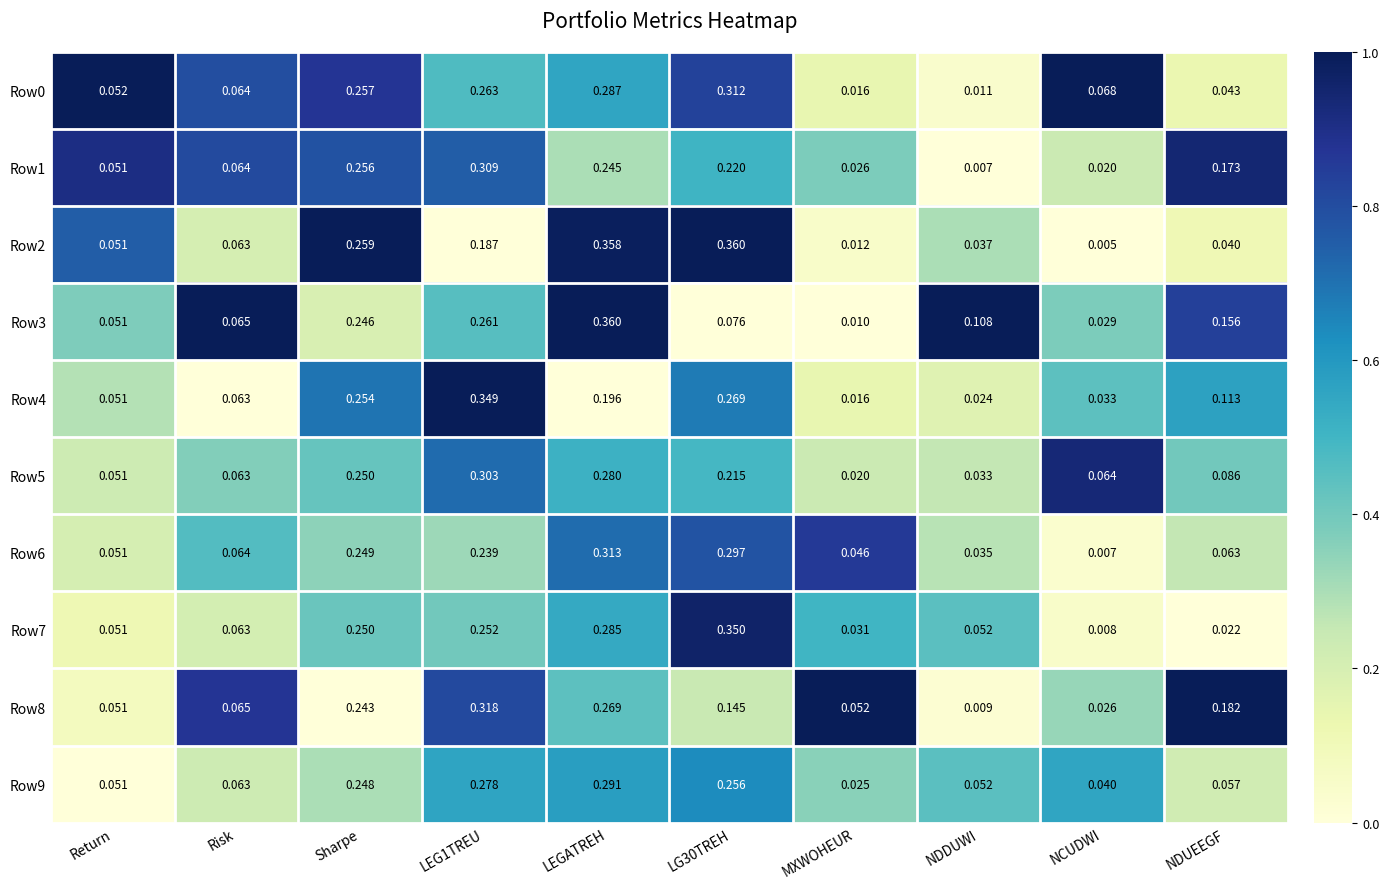

Count the number of data series in this chart.

10